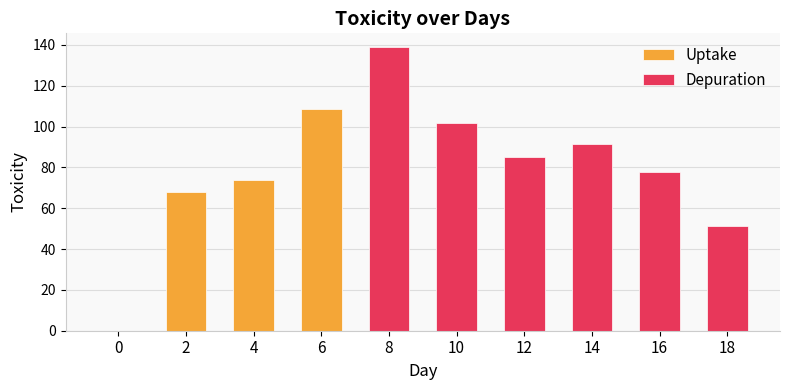

The value of Uptake at 8 is -47.7. True or false?

False